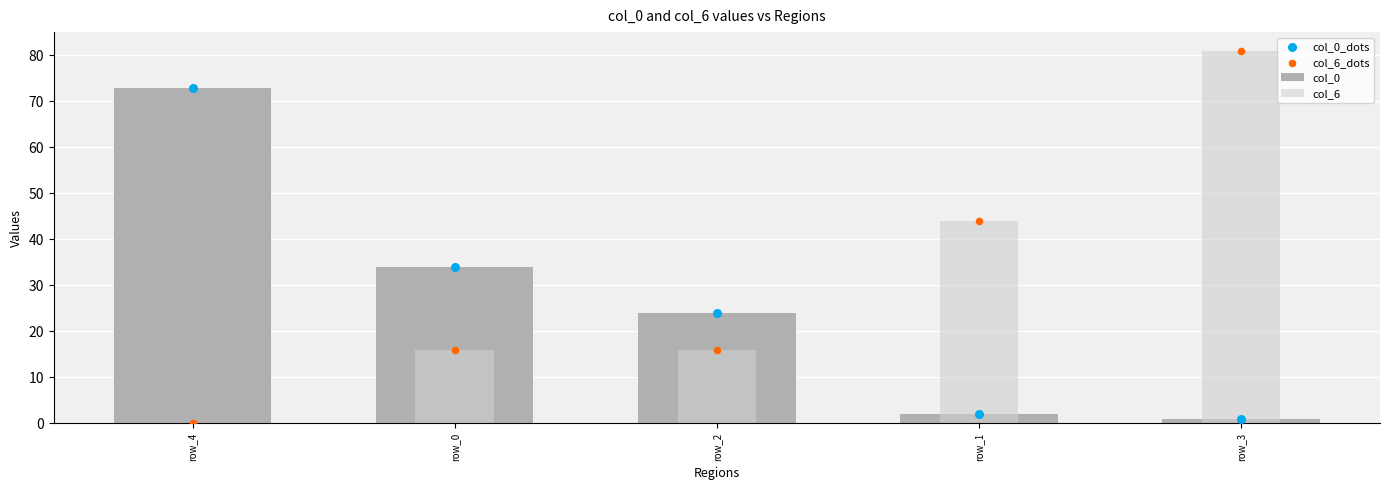

What is the total value across all series at row_3?

164